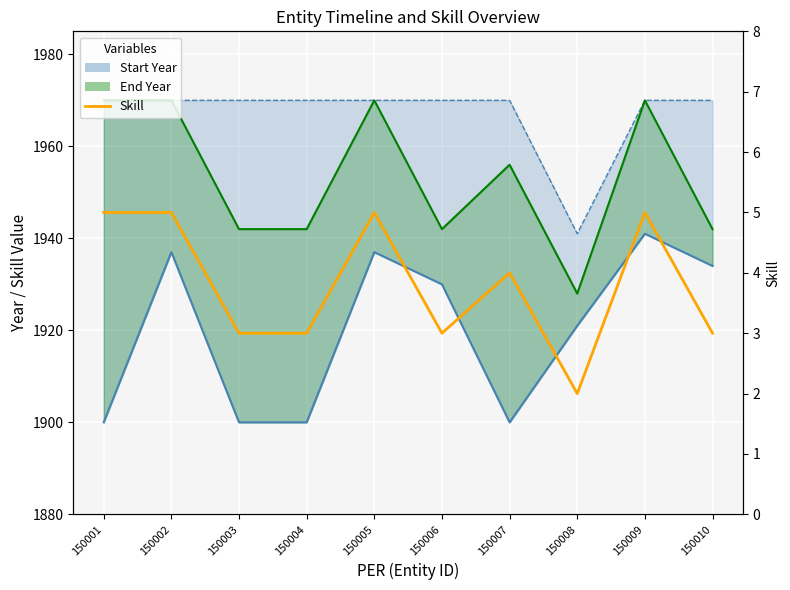

Which category has the lowest value across all series?

150008